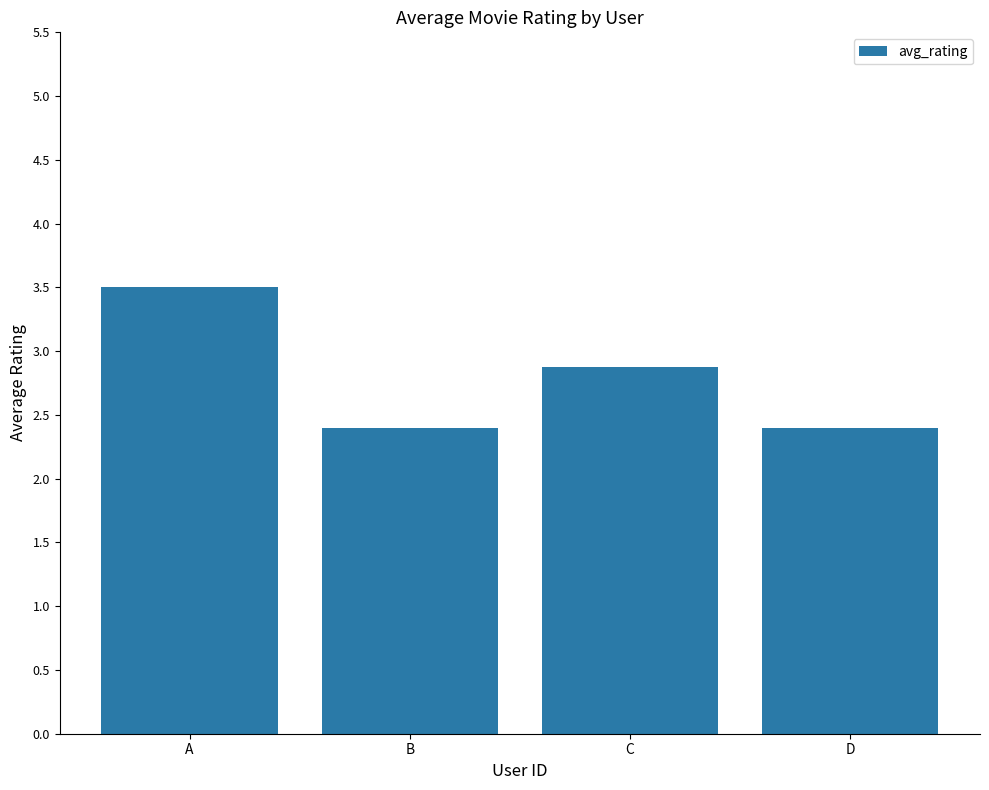

Count the number of data series in this chart.

1